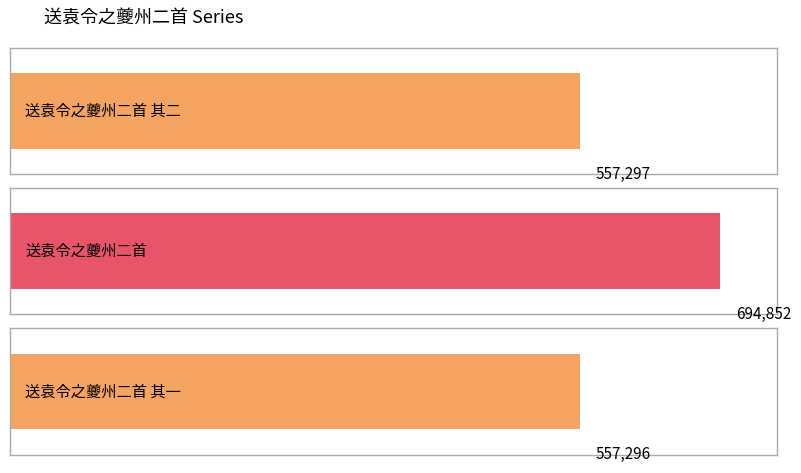

How many bars are there in total?

3